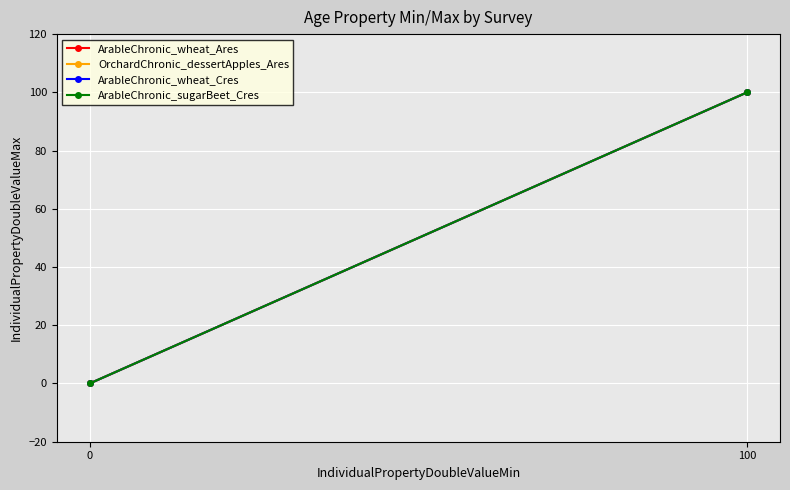

Reading right to left, what are all the values shown in this chart?

ArableChronic_wheat_Ares: 100=100	0=0
OrchardChronic_dessertApples_Ares: 100=100	0=0
ArableChronic_wheat_Cres: 100=100	0=0
ArableChronic_sugarBeet_Cres: 100=100	0=0